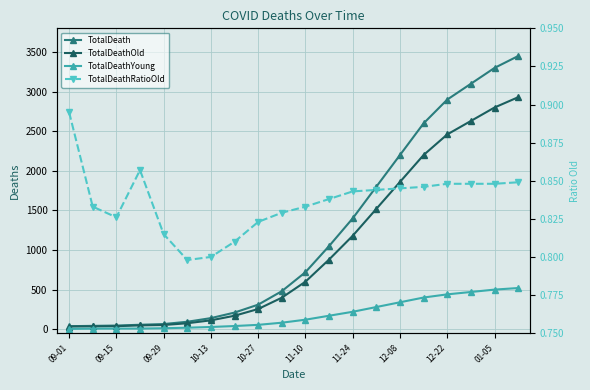

How many values in the TotalDeath series exceed 720?

9